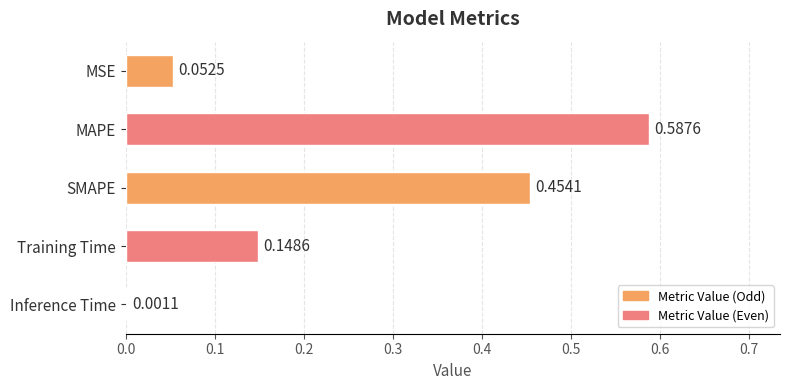

Which has a higher value, MAPE or MSE?

MAPE